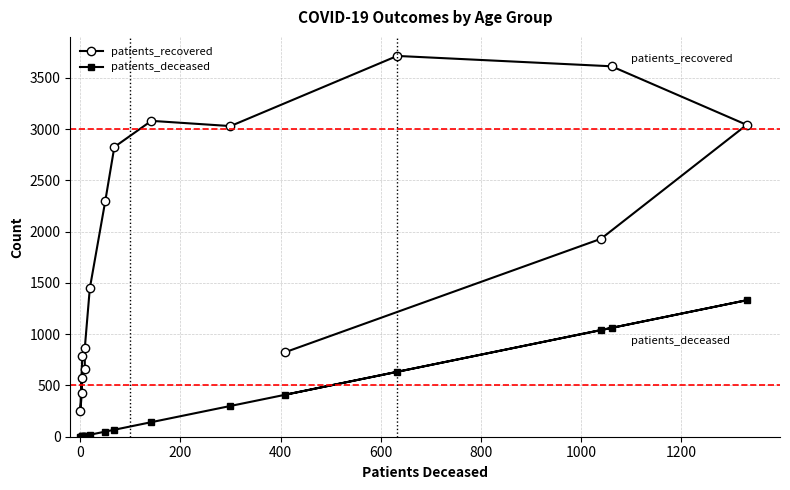

Rank the series by their maximum value, from lowest to highest.

patients_deceased, patients_recovered